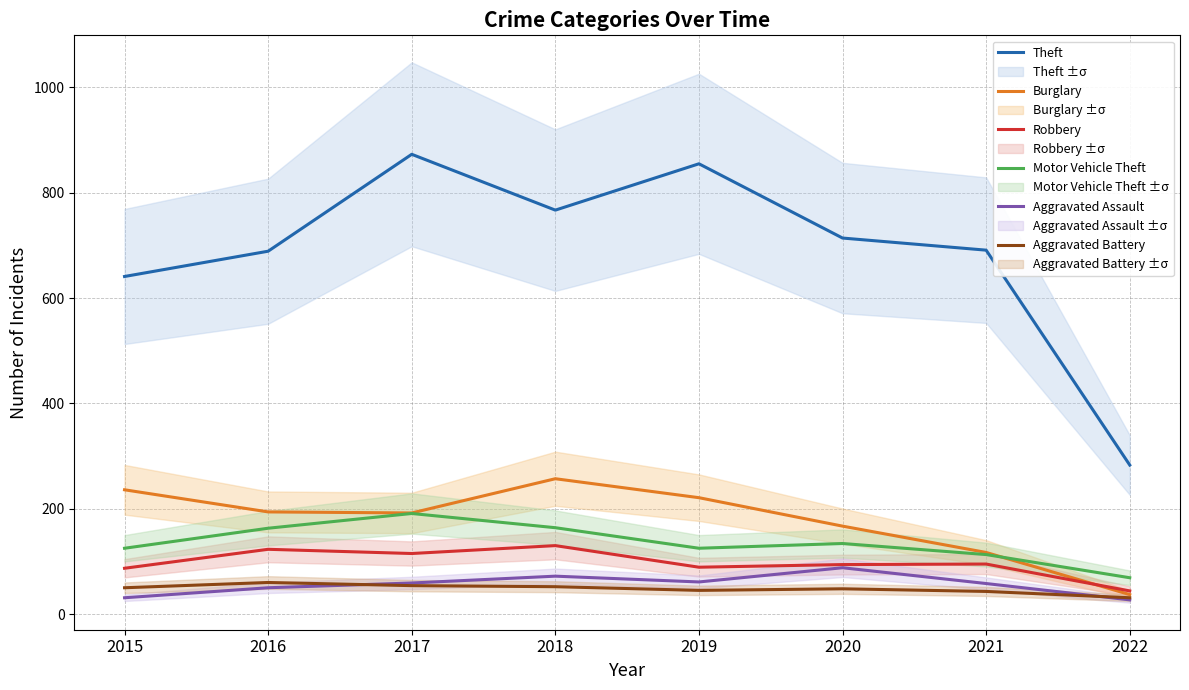

Rank the categories by Theft value from lowest to highest.

2022, 2015, 2016, 2021, 2020, 2018, 2019, 2017